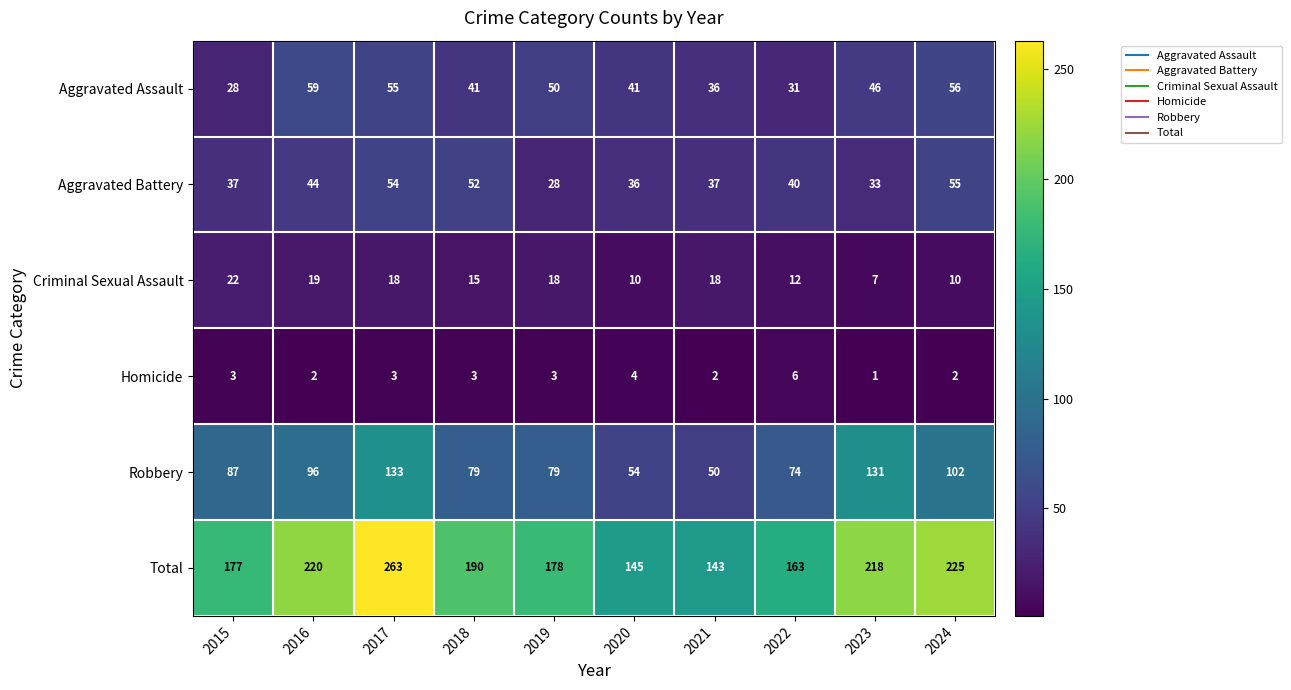

List the labels in order of Total value, smallest first.

2021, 2020, 2022, 2015, 2019, 2018, 2023, 2016, 2024, 2017